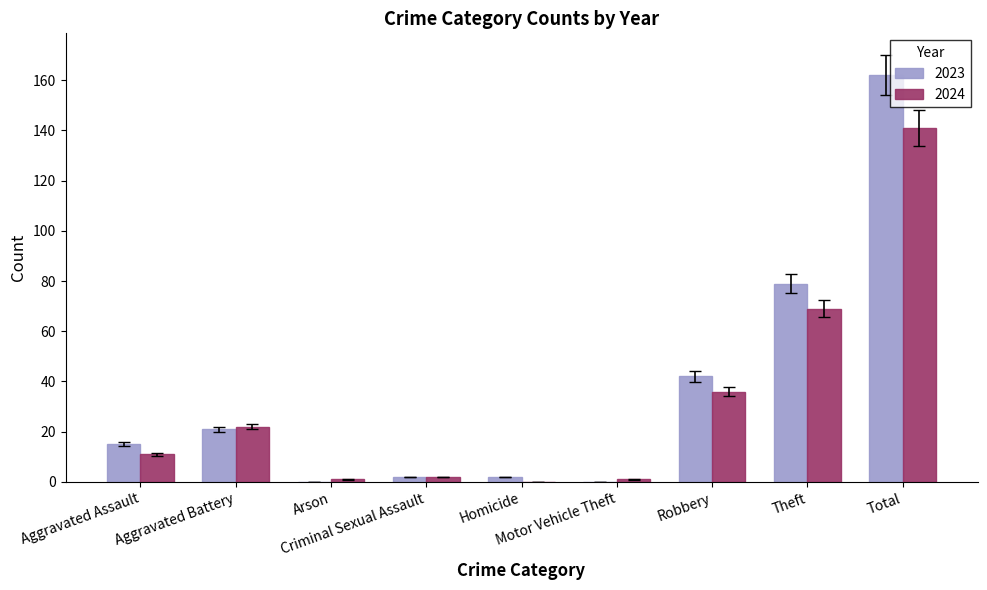

Which series has the largest range (max minus min)?

2023